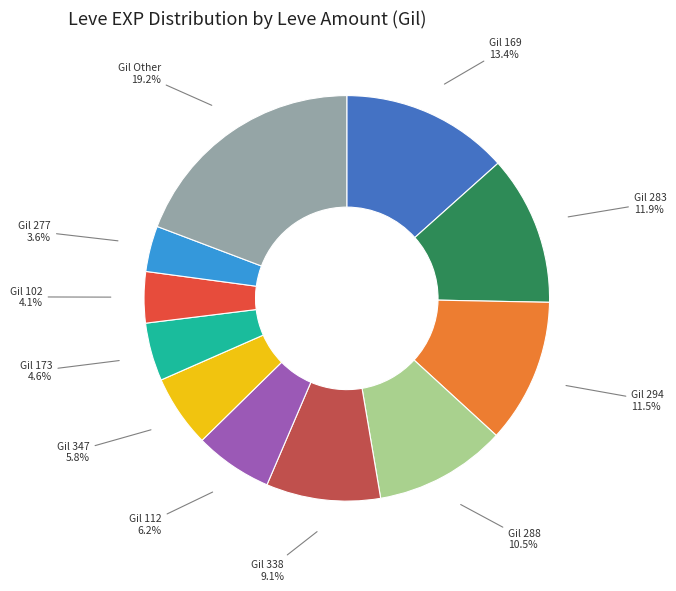

Is there any slice that represents more than half of the pie?

No